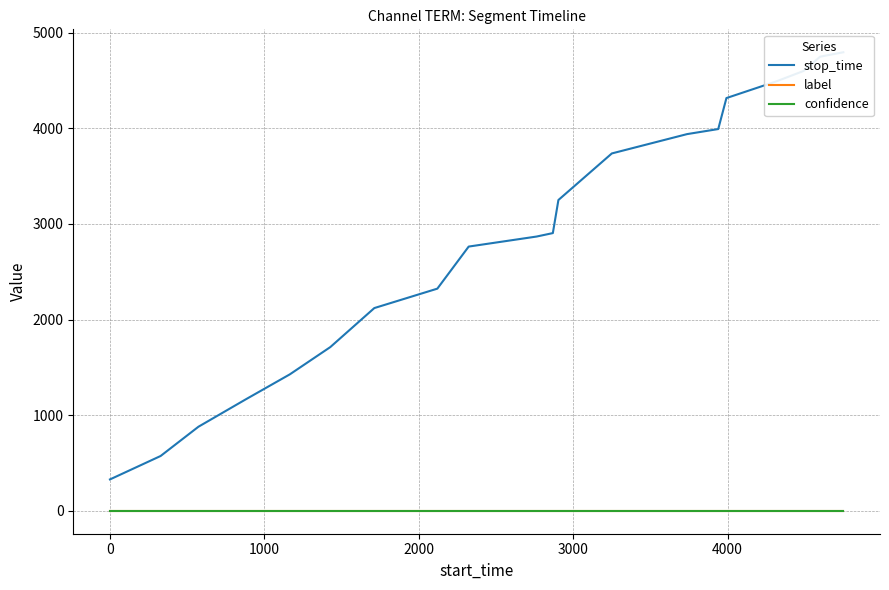

Which series has the largest total across all categories?

stop_time